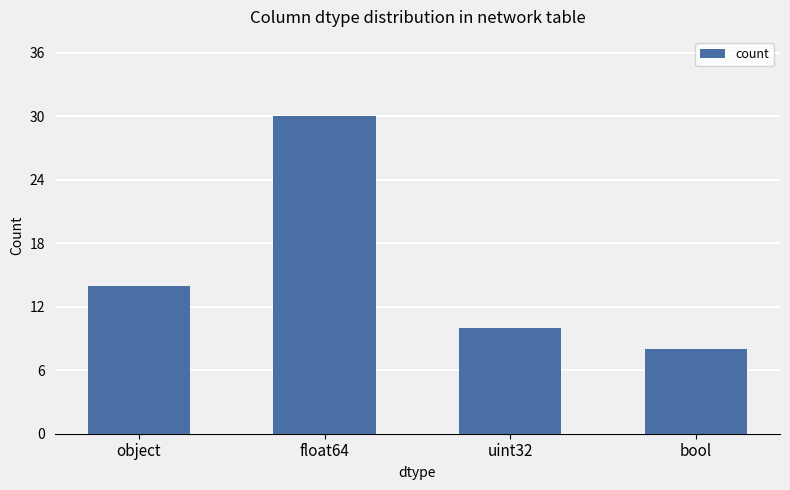

What is the value of the 4th bar from the left?

8